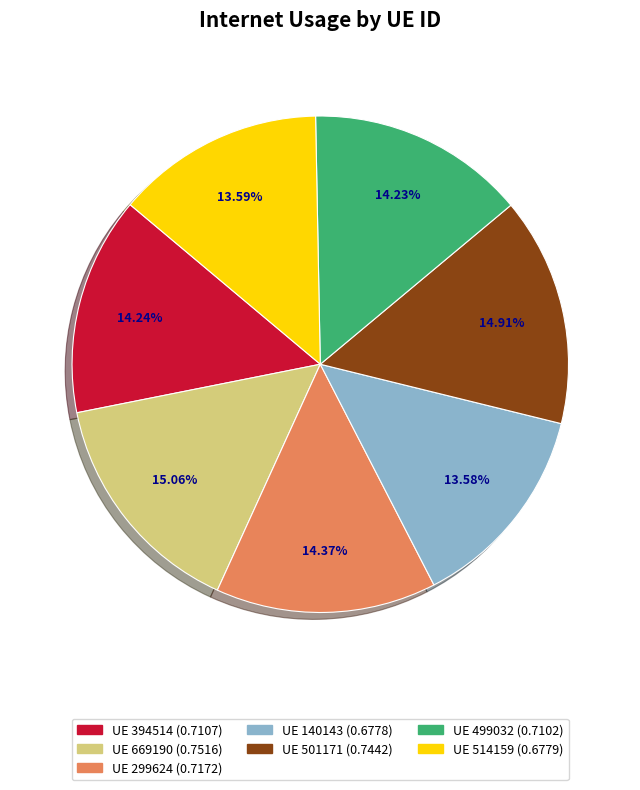

Is there a majority slice in this chart?

No